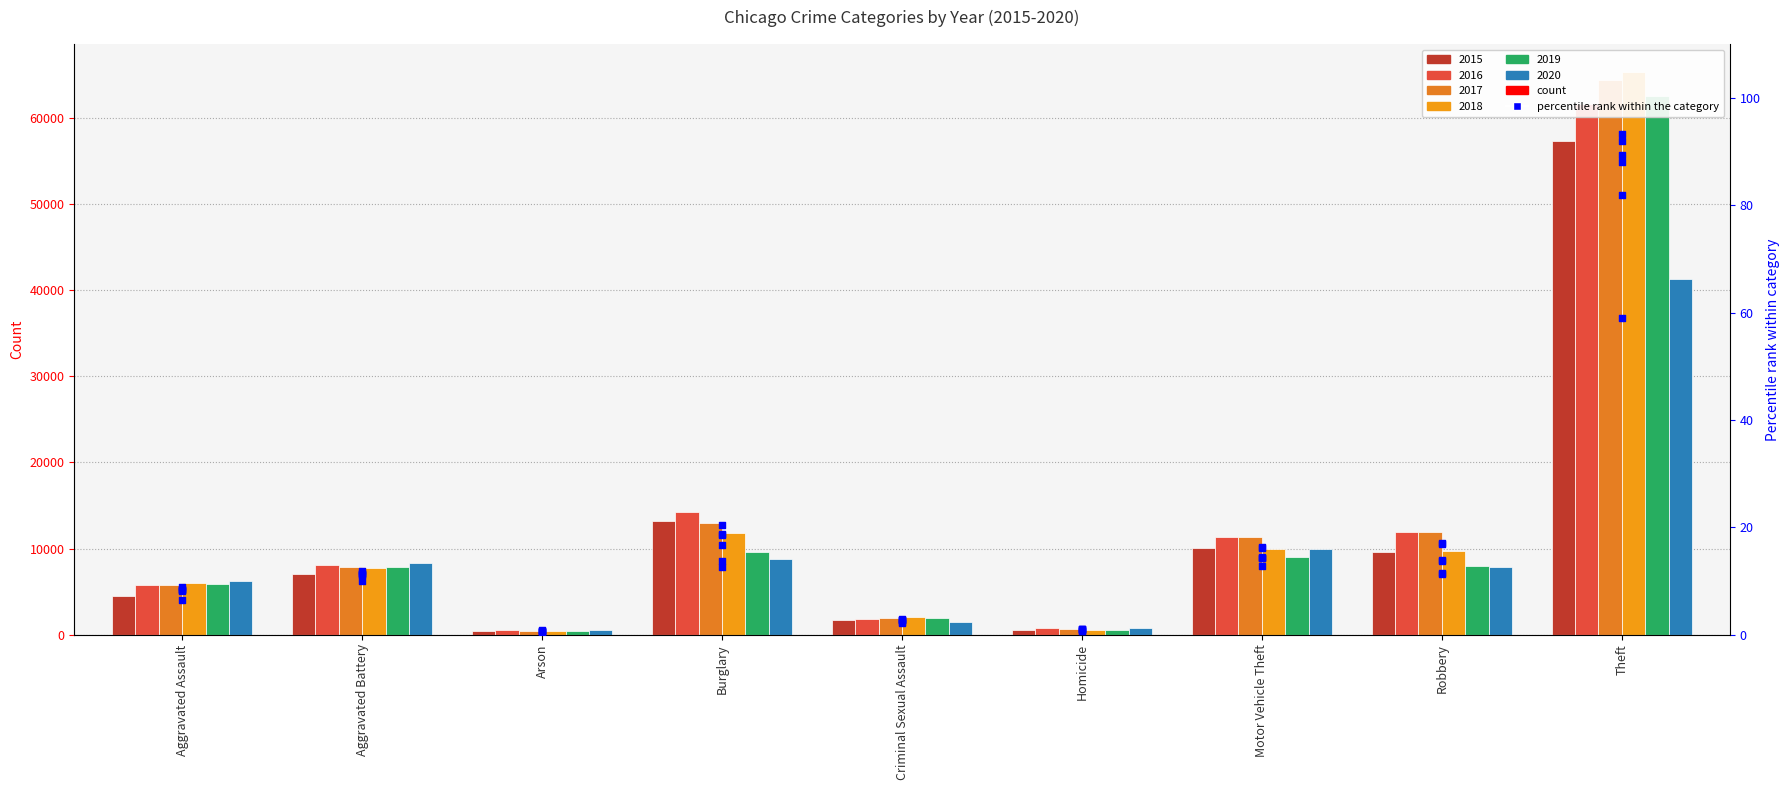

Approximately how many times larger is the value at Motor Vehicle Theft compared to Robbery?

1.0